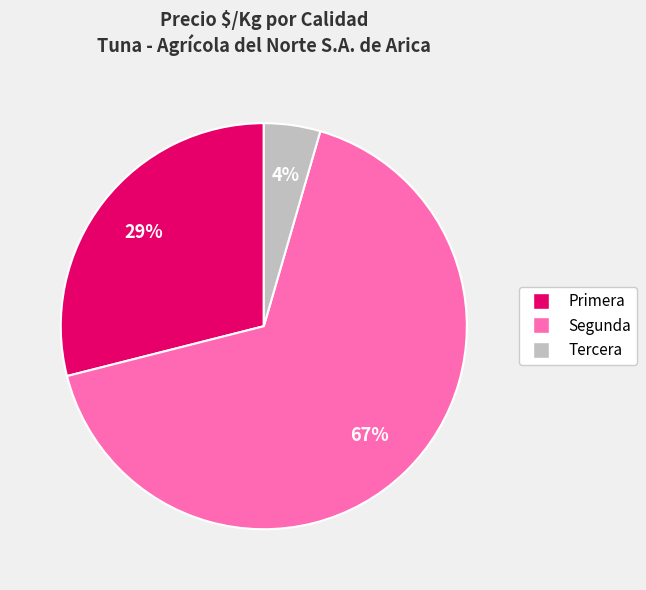

Is there a majority slice in this chart?

Yes